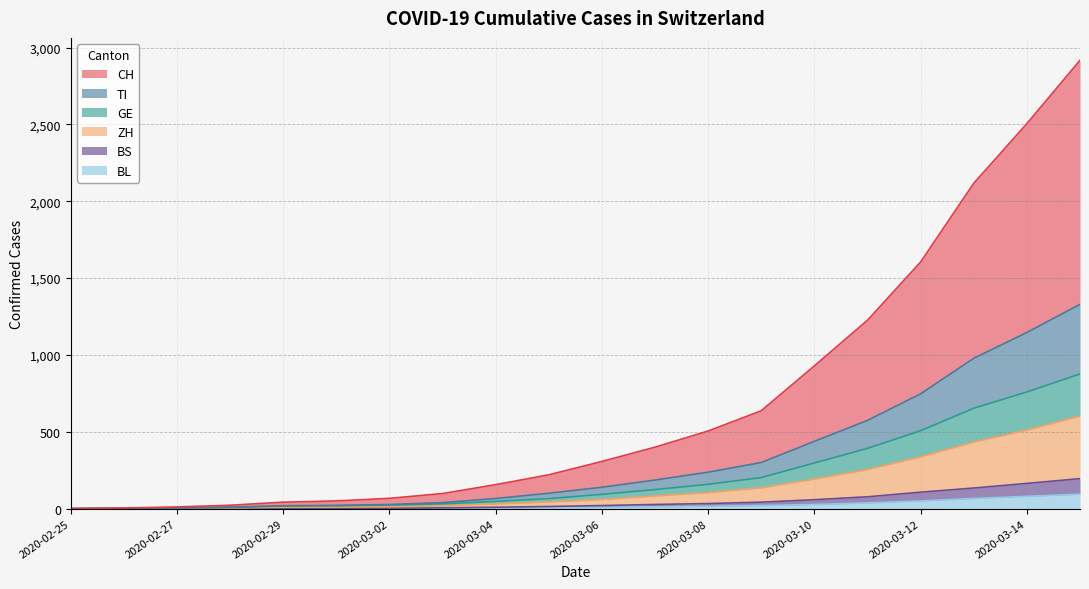

Is it true that ZH equals 5 at 2020-02-27?

False